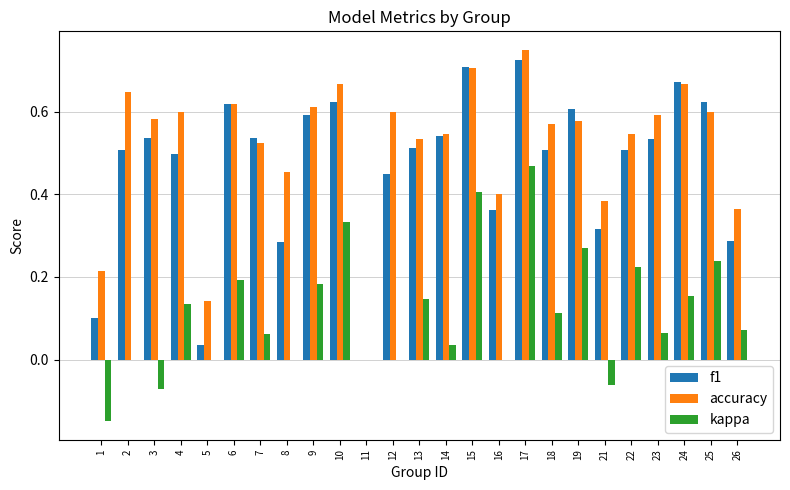

How many values in the f1 series exceed 0?

24